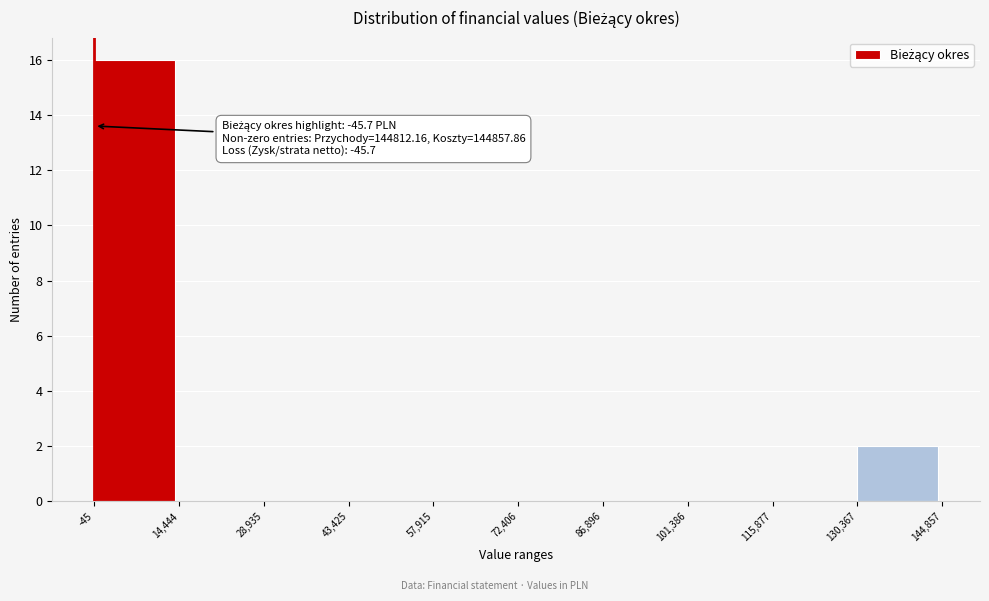

Which range on the x-axis has the tallest bar?

-45 to 14,444